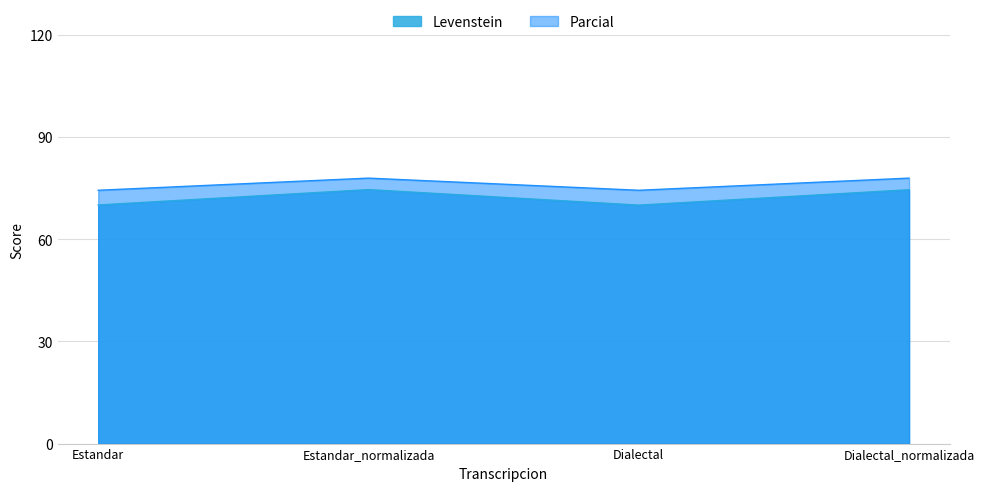

Which category has the lowest value in the Parcial series?

Estandar